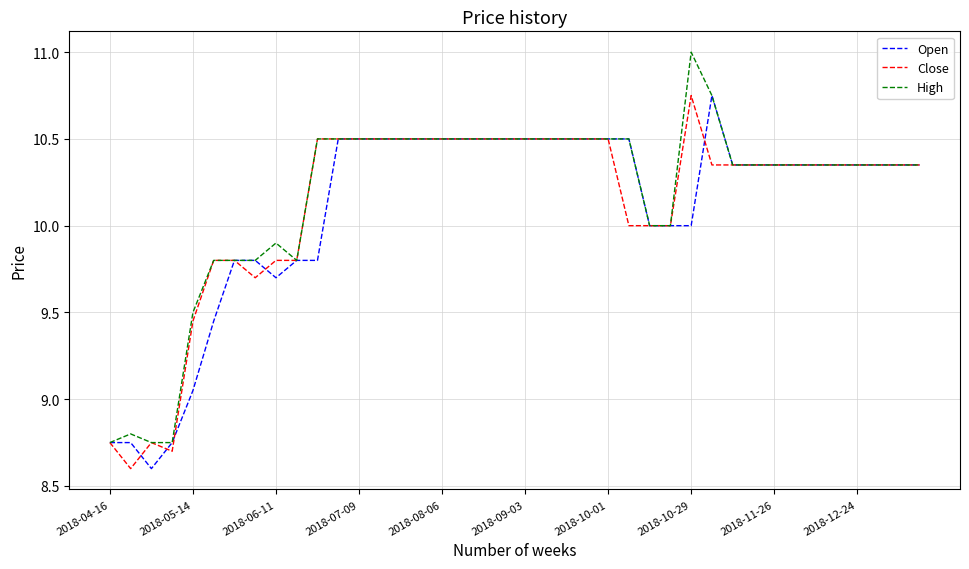

What is the maximum value shown in the chart?

11.0